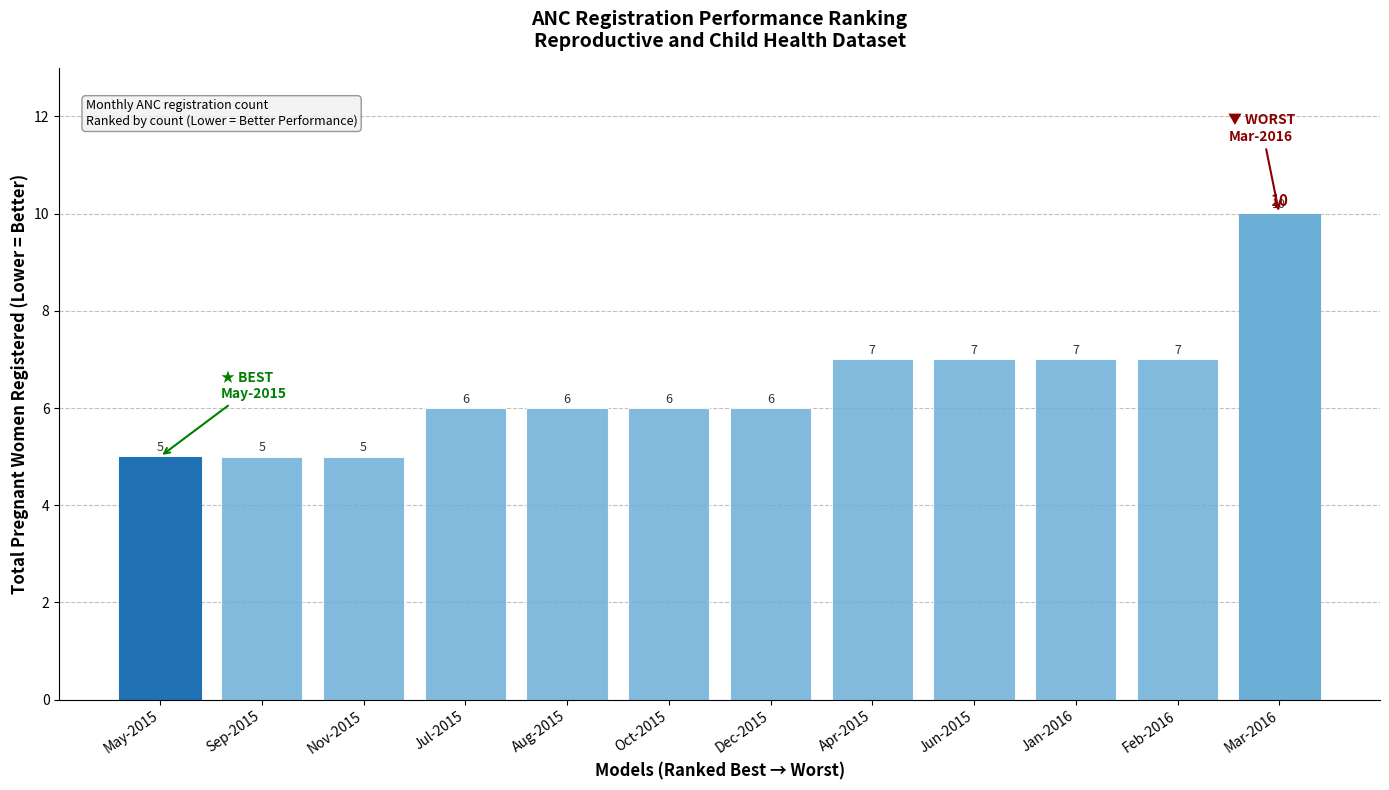

How many series are shown in this chart?

1